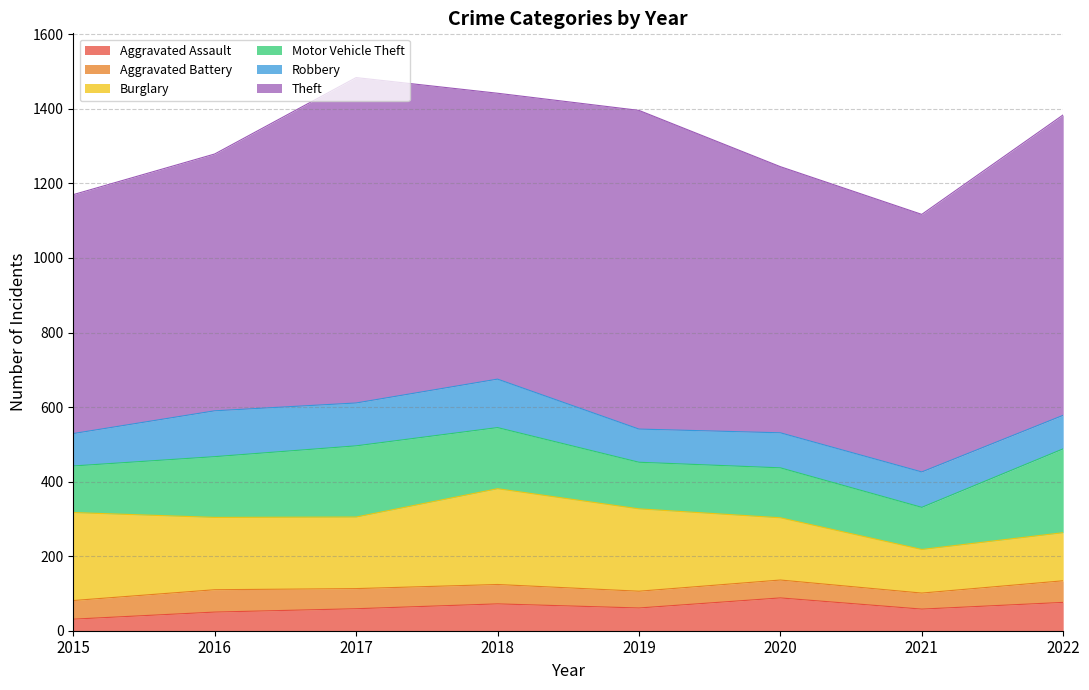

What is the difference between the maximum and minimum values in the Robbery series?

43